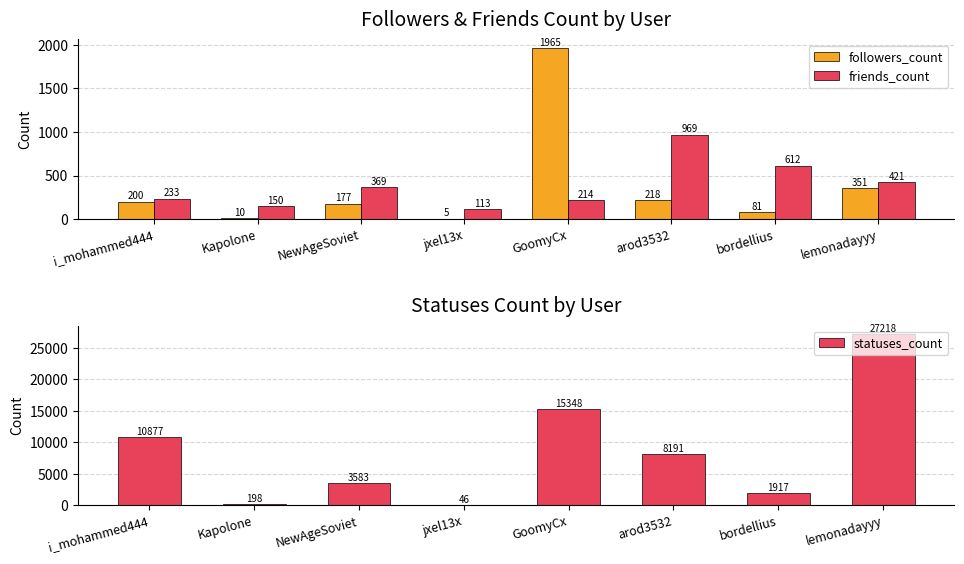

How many distinct data groups are displayed?

3